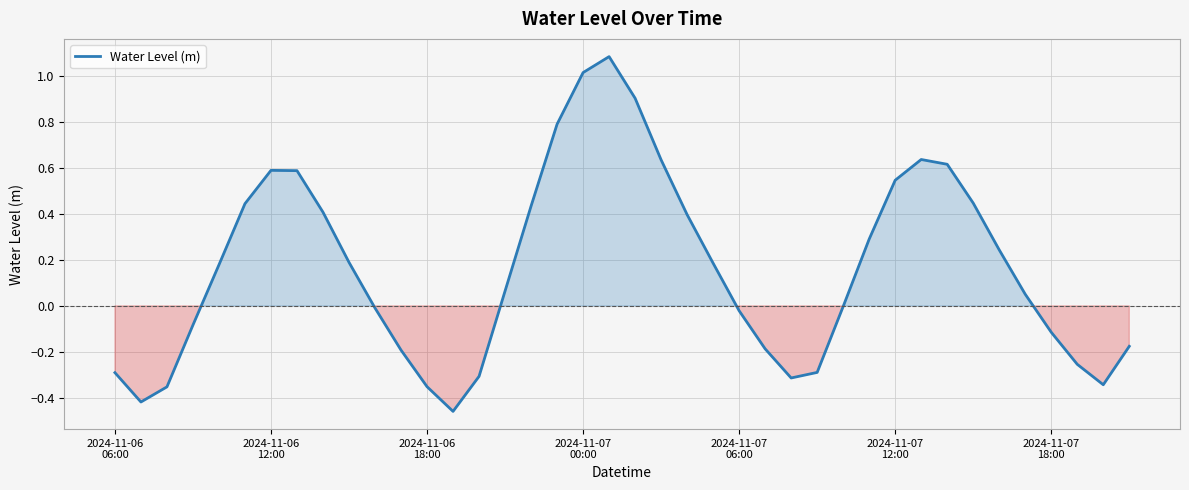

What is the difference between the maximum and minimum values?

1.5